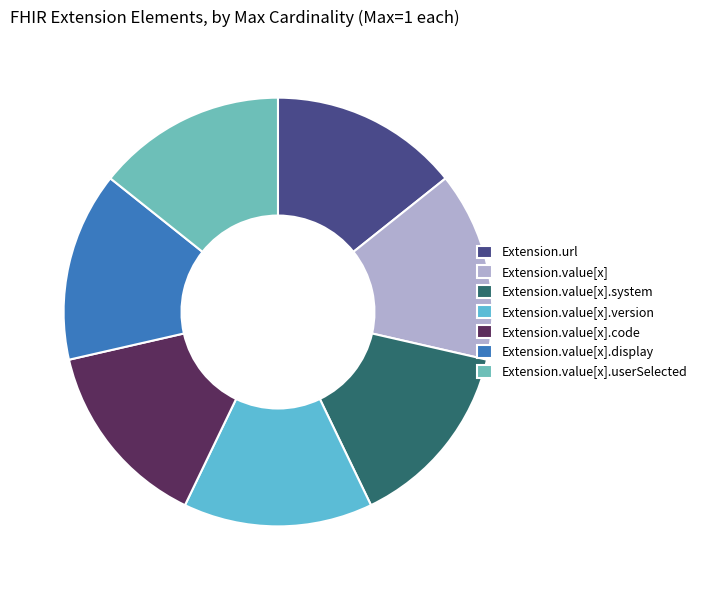

How many segments does this pie chart have?

7